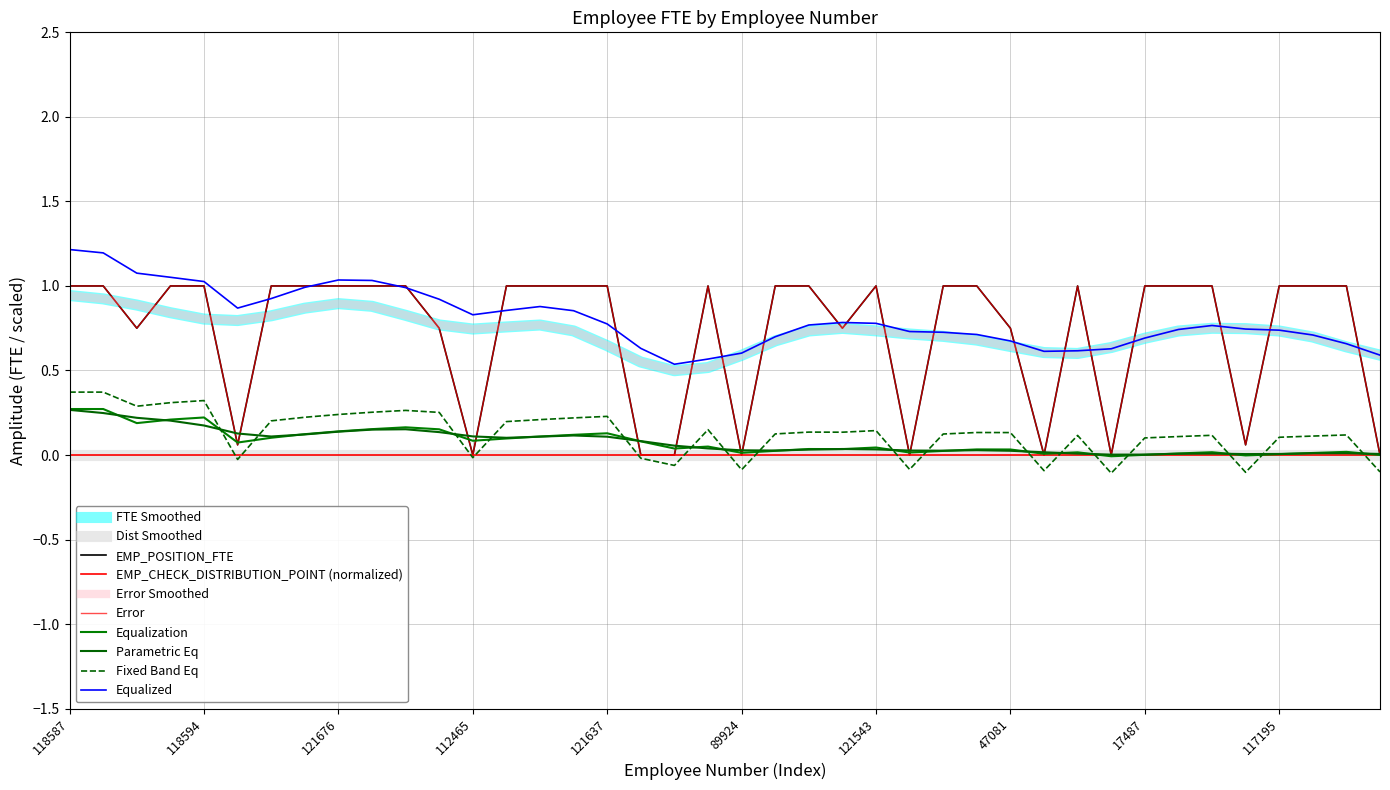

Which label corresponds to the largest value in the chart?

118587